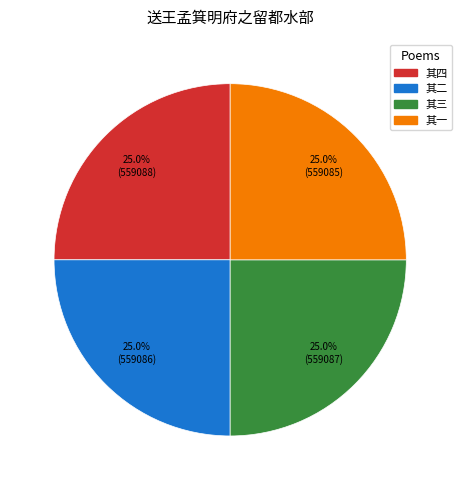

Does any single category account for the majority?

No